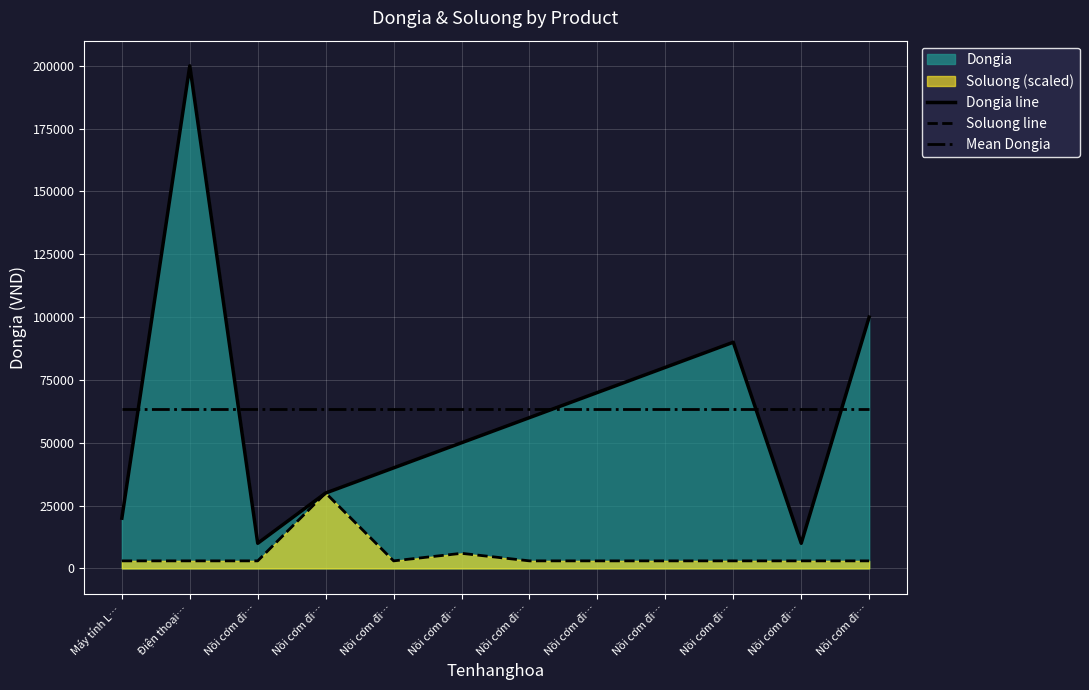

True or false: Soluong line and Dongia line intersect in this chart.

False